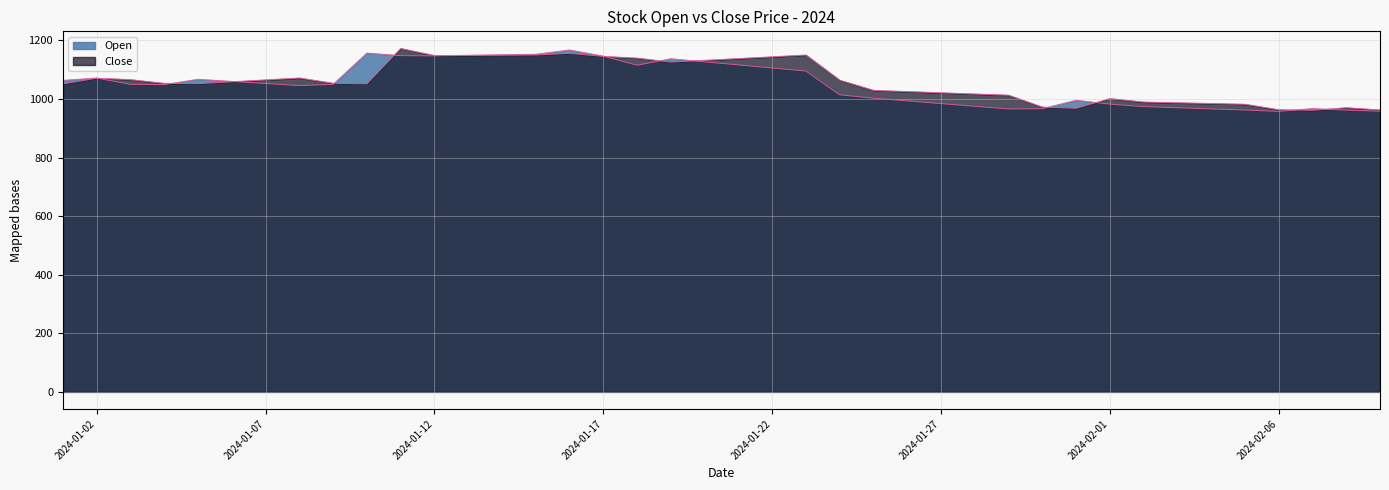

What are all the series names shown in the legend?

Open, Close